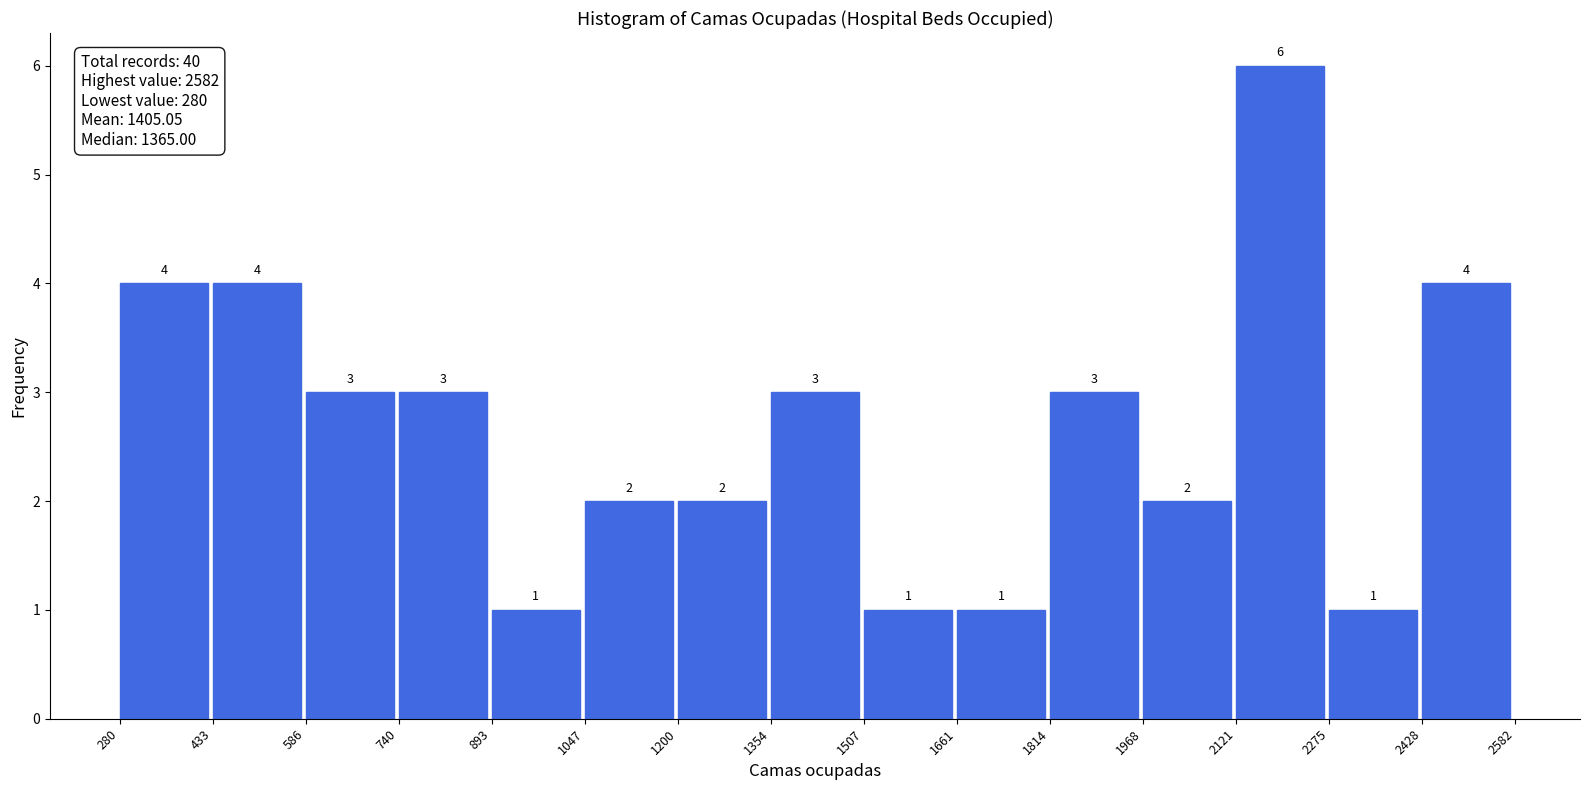

Reading left to right, list every bar in this chart as the range it spans on the x-axis followed by its height.

280 to 433: 4
433 to 586: 4
586 to 740: 3
740 to 893: 3
893 to 1047: 1
1047 to 1200: 2
1200 to 1354: 2
1354 to 1507: 3
1507 to 1661: 1
1661 to 1814: 1
1814 to 1968: 3
1968 to 2121: 2
2121 to 2275: 6
2275 to 2428: 1
2428 to 2582: 4